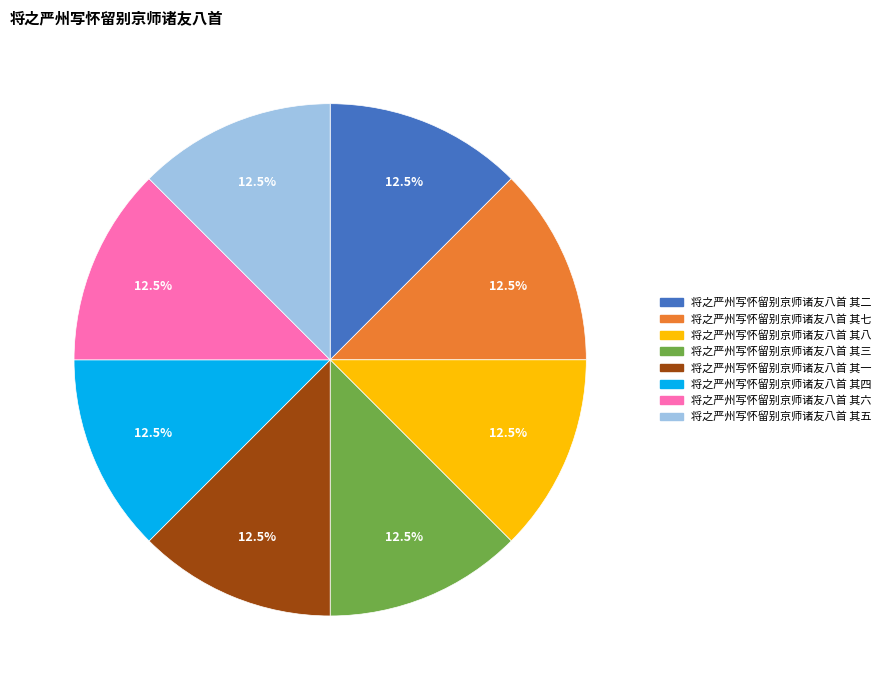

What is the ratio of the value at 将之严州写怀留别京师诸友八首 其六 to the value at 将之严州写怀留别京师诸友八首 其七?

1.0